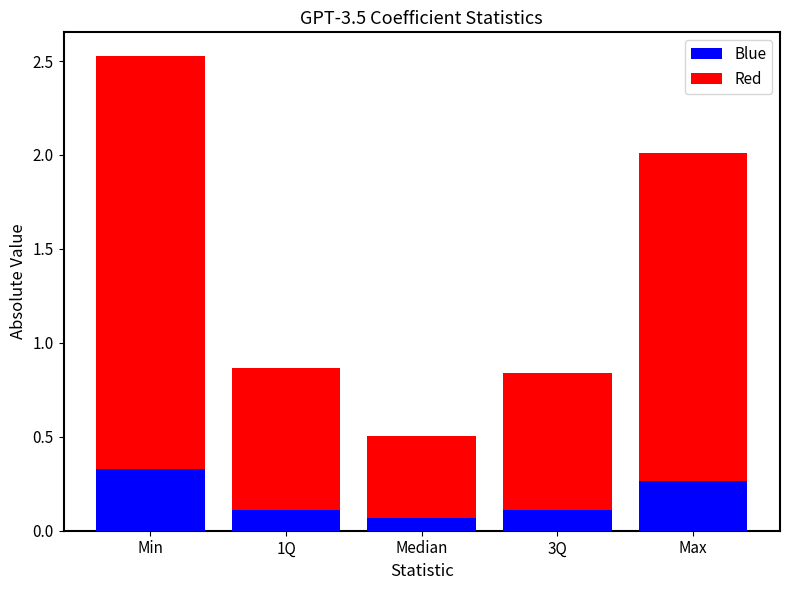

Which category has the highest value in the Blue series?

Min